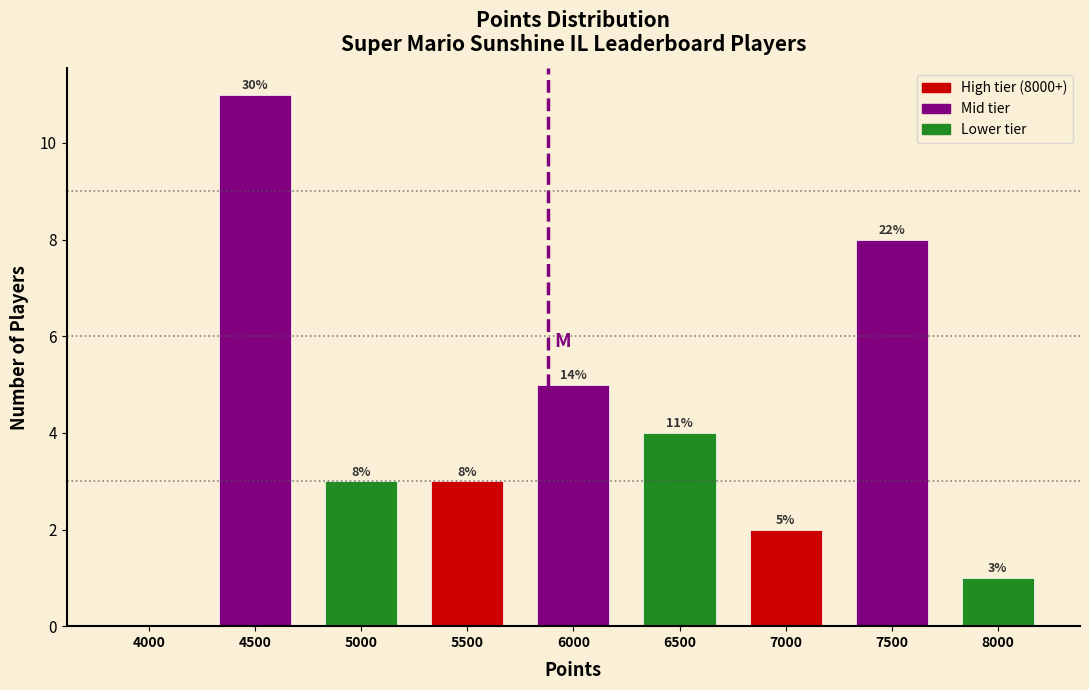

Reading left to right, list all the values displayed in this chart.

4000=0	4500=11	5000=3	5500=3	6000=5	6500=4	7000=2	7500=8	8000=1